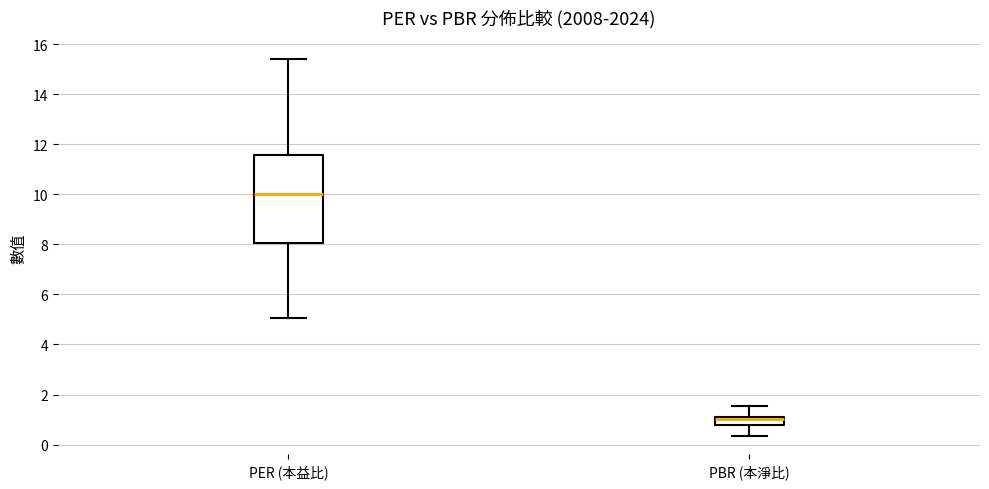

Where does the lower whisker of the box for PER (本益比) end on the y-axis? The values are not printed on the chart, so give them approximately, as read against the axis.

5.0